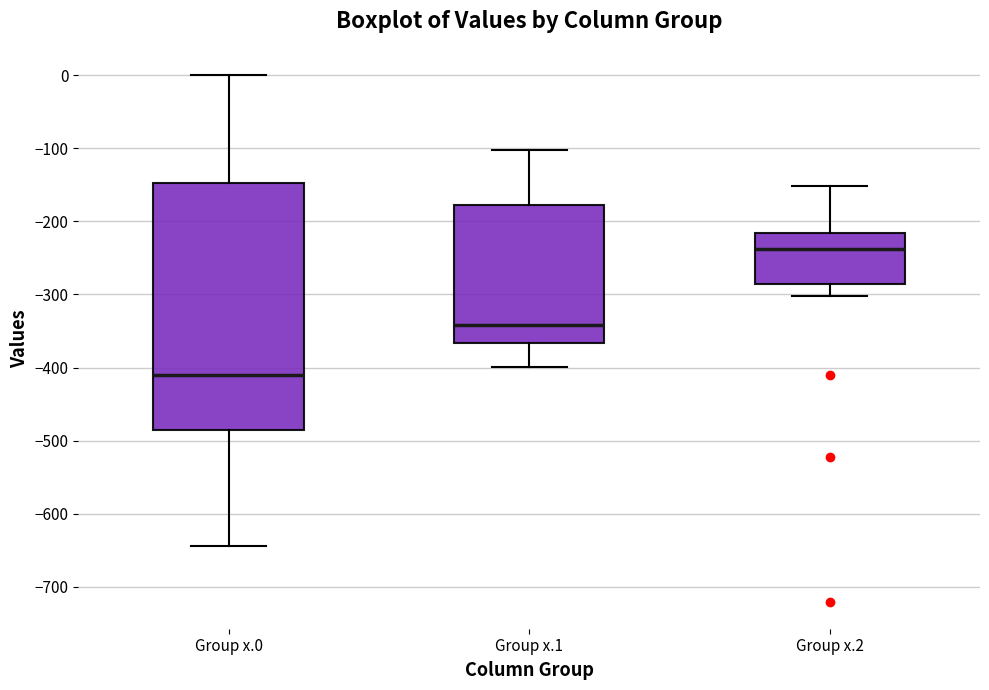

Which box's median line is the highest?

Group x.2